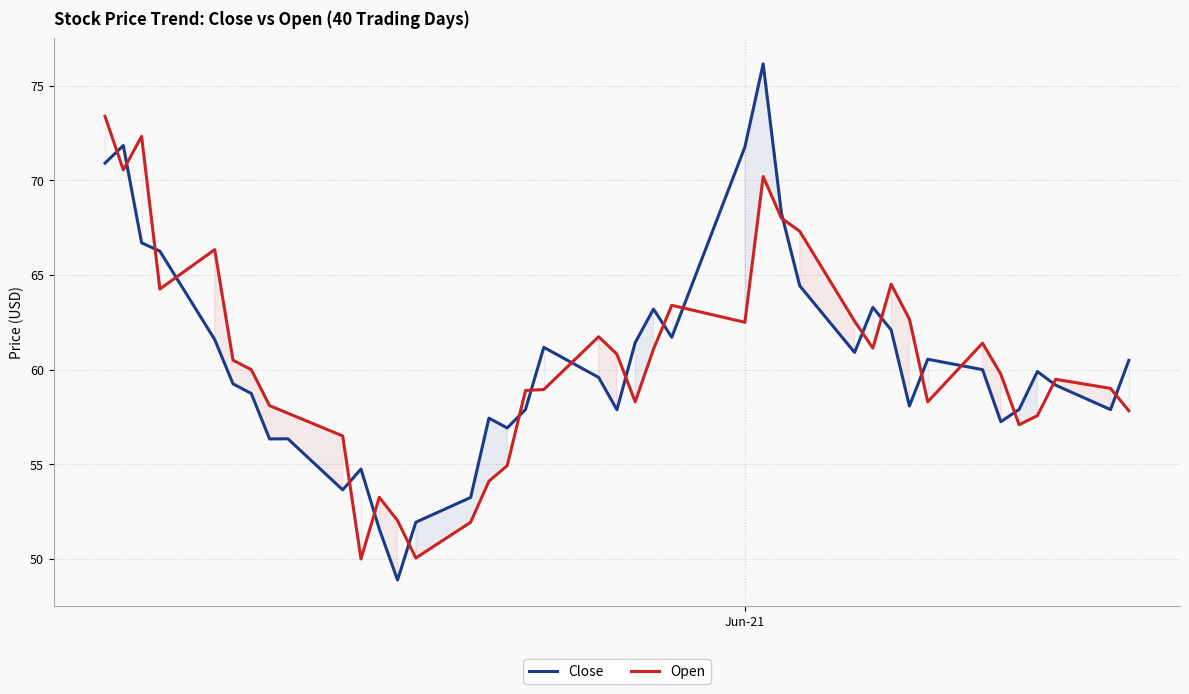

Which series has the widest spread of values?

Close